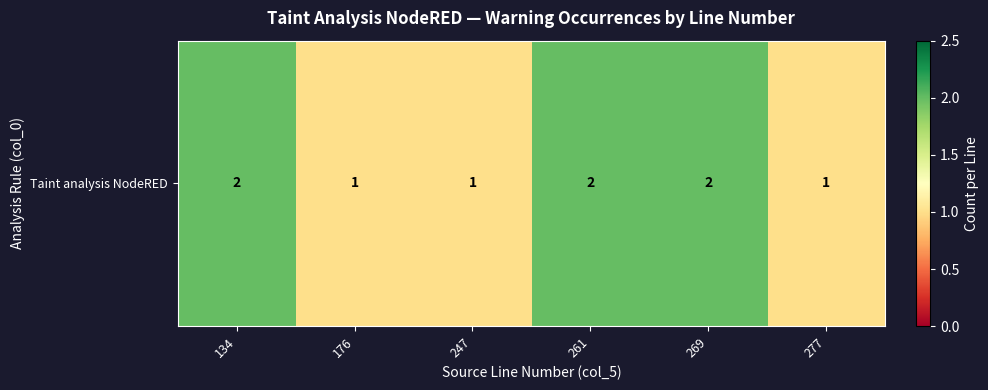

The value at 247 is 1. True or false?

True